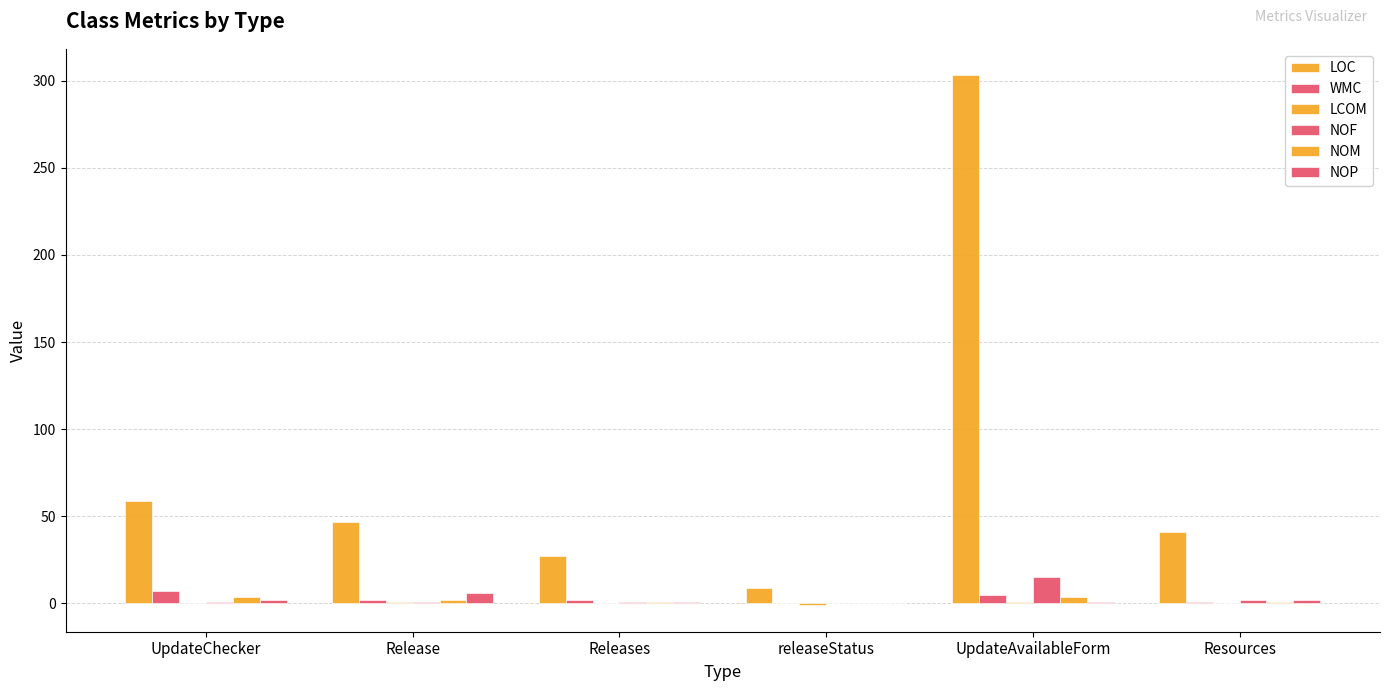

Reading left to right, extract all data points from this chart.

LOC: 59.0	47.0	27.0	9.0	303.0	41.0
WMC: 7.0	2.0	2.0	0.0	5.0	1.0
LCOM: 0.5	1.0	0.0	-1.0	0.8	0.0
NOF: 1.0	1.0	1.0	0.0	15.0	2.0
NOM: 4.0	2.0	1.0	0.0	4.0	1.0
NOP: 2.0	6.0	1.0	0.0	1.0	2.0